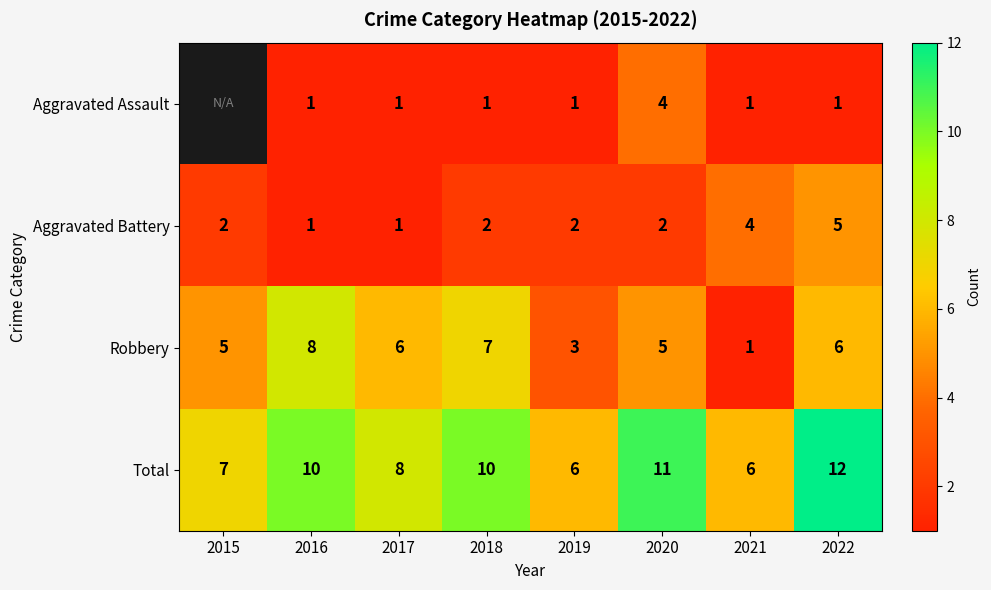

What is the maximum value for Robbery?

8